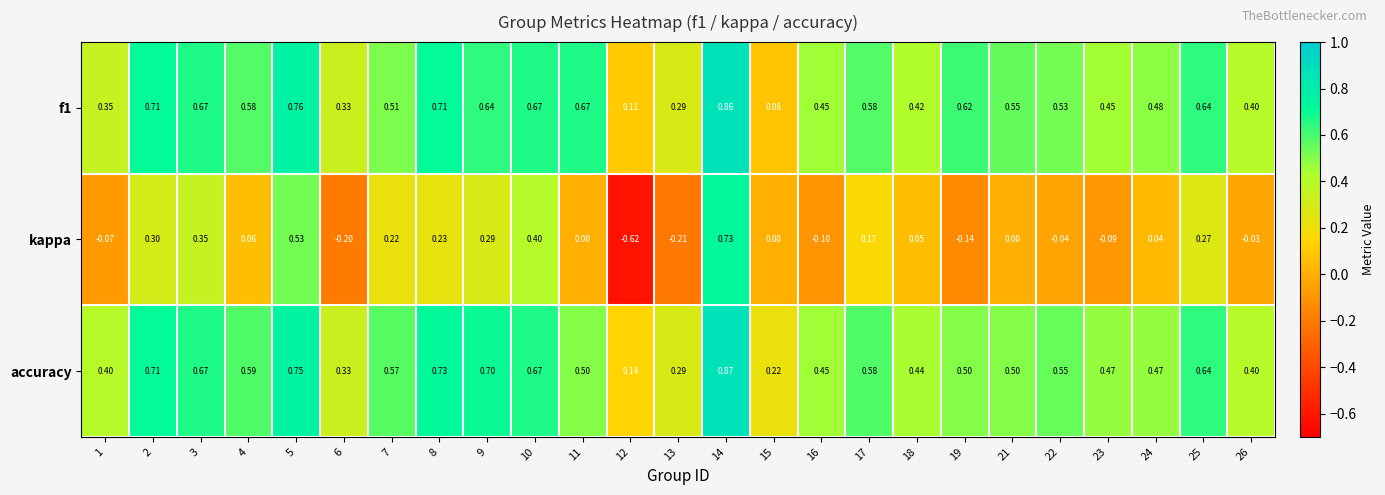

Which series has the widest spread of values?

kappa